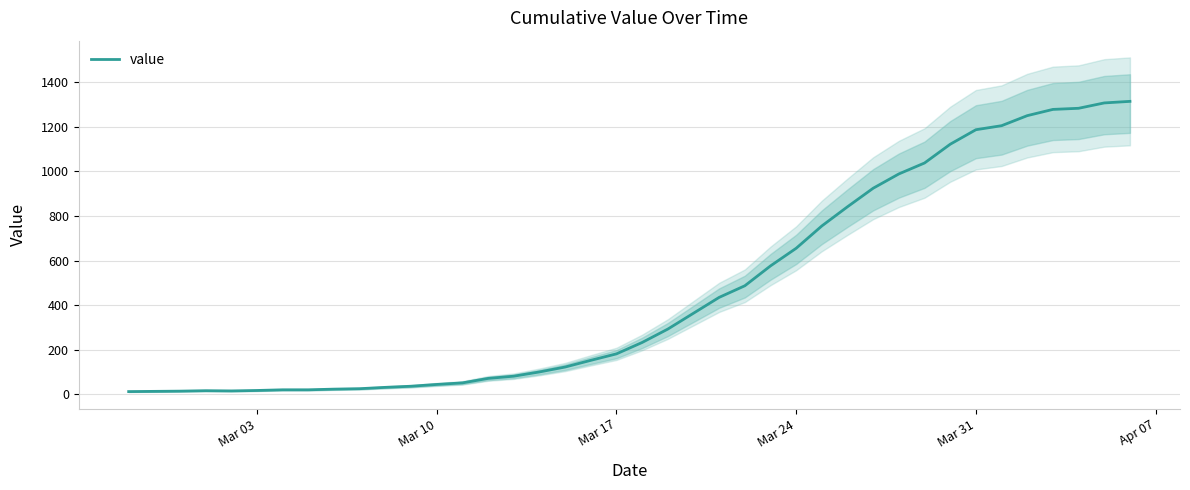

The chart shows a value of 9 at Mar 24. True or false?

False